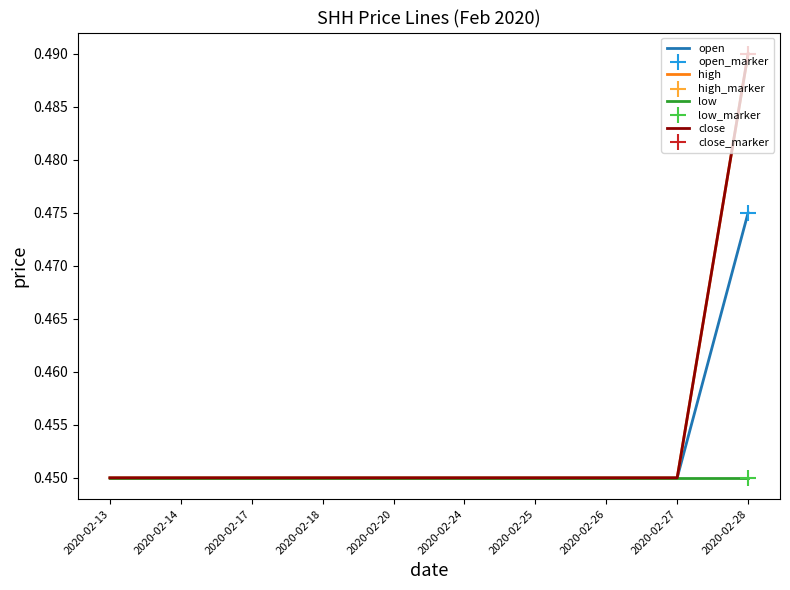

Is this an area chart (filled region under the line)?

No